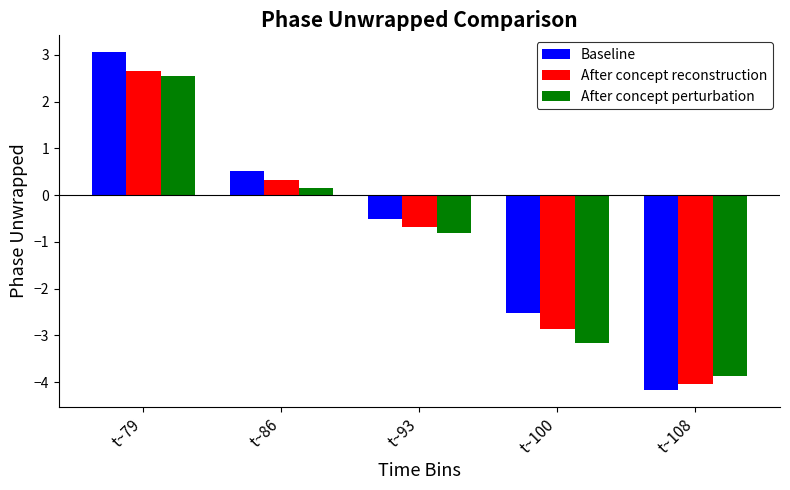

Does the chart contain stacked bars?

No